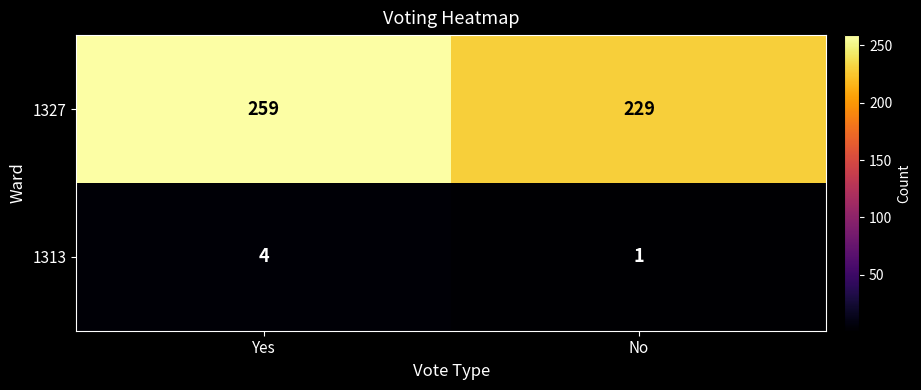

Reading left to right, extract all data points from this chart.

1327: Yes=259	No=229
1313: Yes=4	No=1